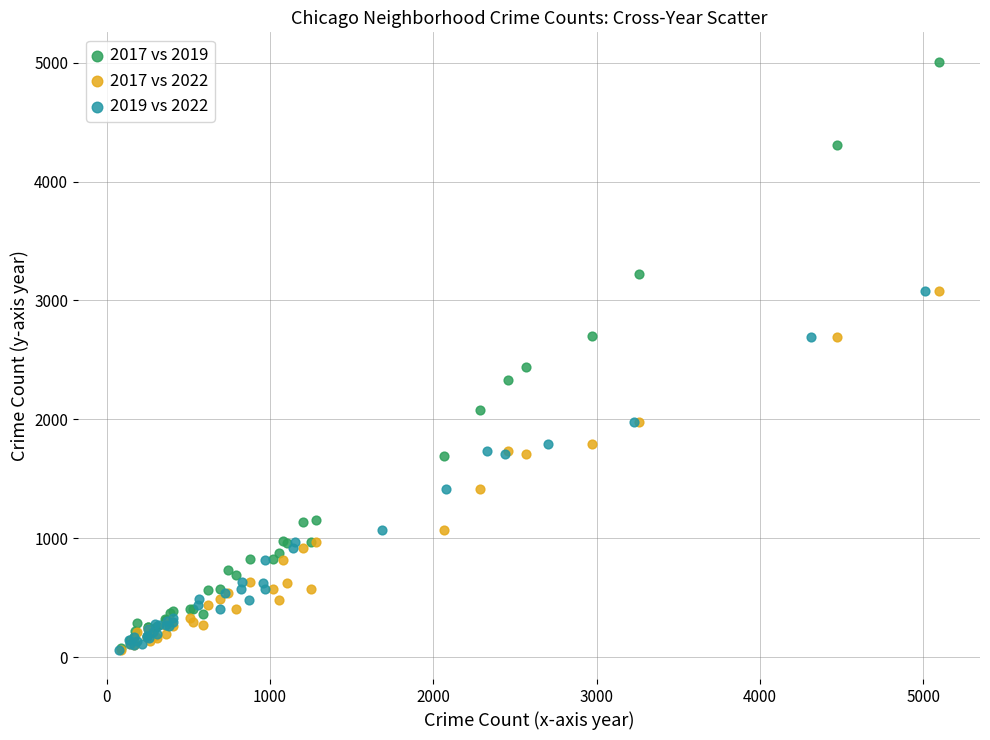

Which series has the largest Y range (max minus min)?

2017 vs 2019